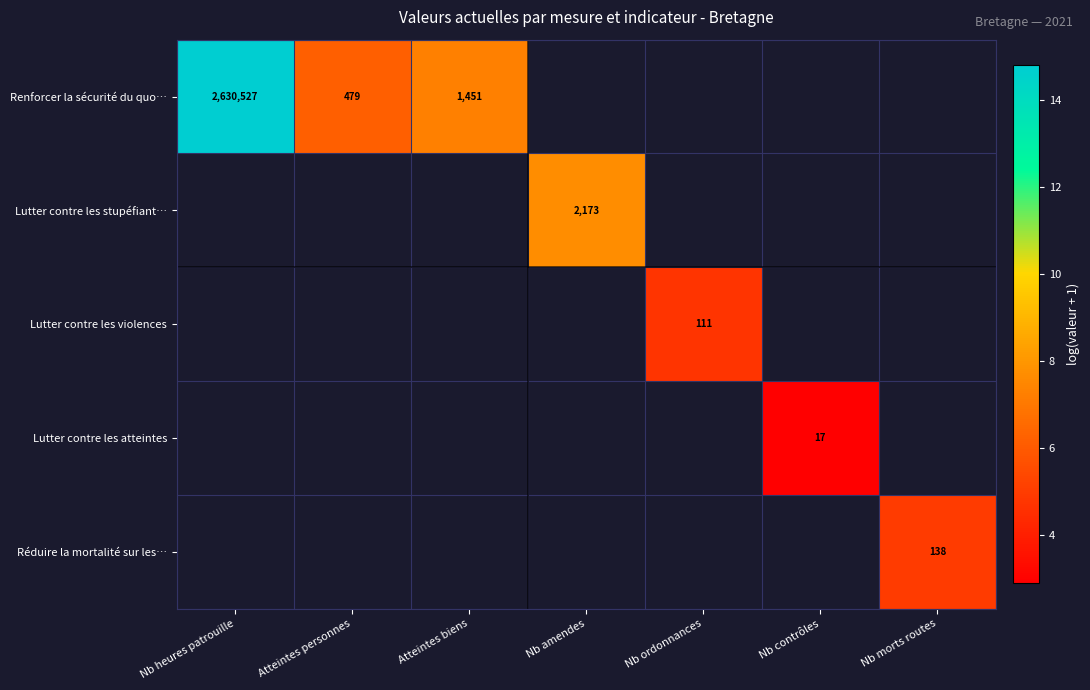

How many values in Lutter contre les stupéfiant… are above zero?

1